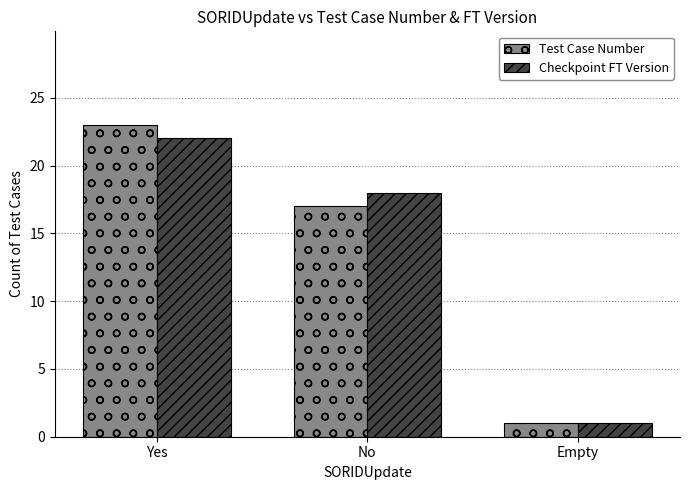

What is the label of the 2nd bar from the right?

No